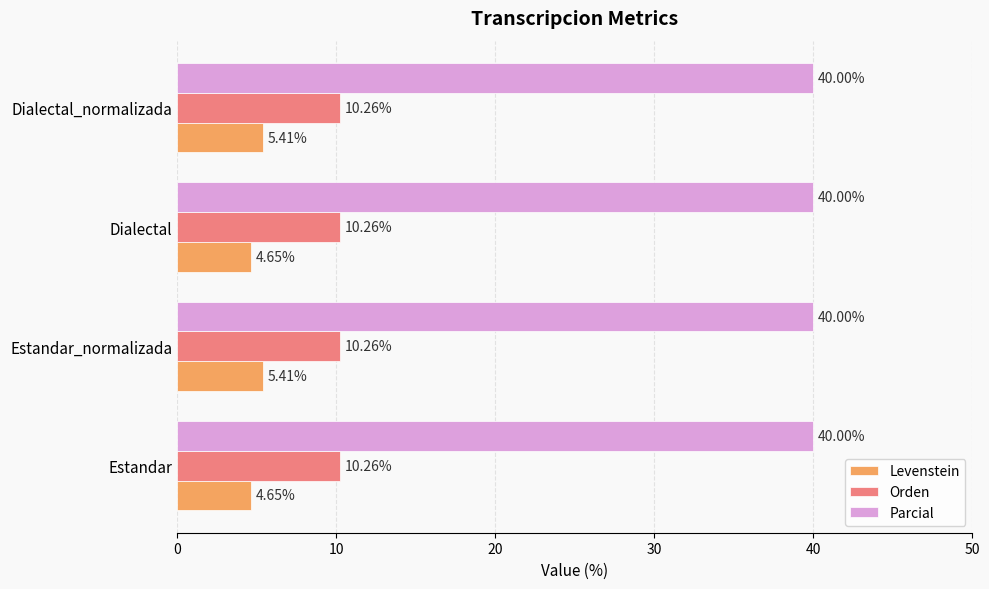

Which series has the widest spread of values?

Levenstein